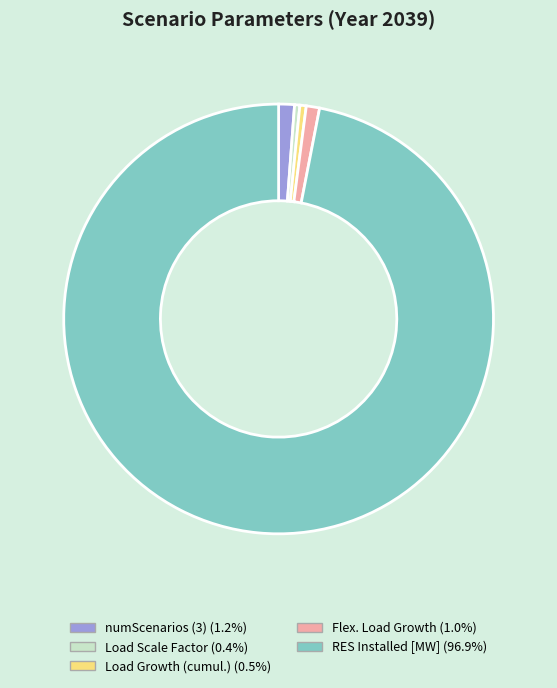

Is the sum of Load Growth (cumul.) (0.5%) and Load Scale Factor (0.4%) greater than half?

No